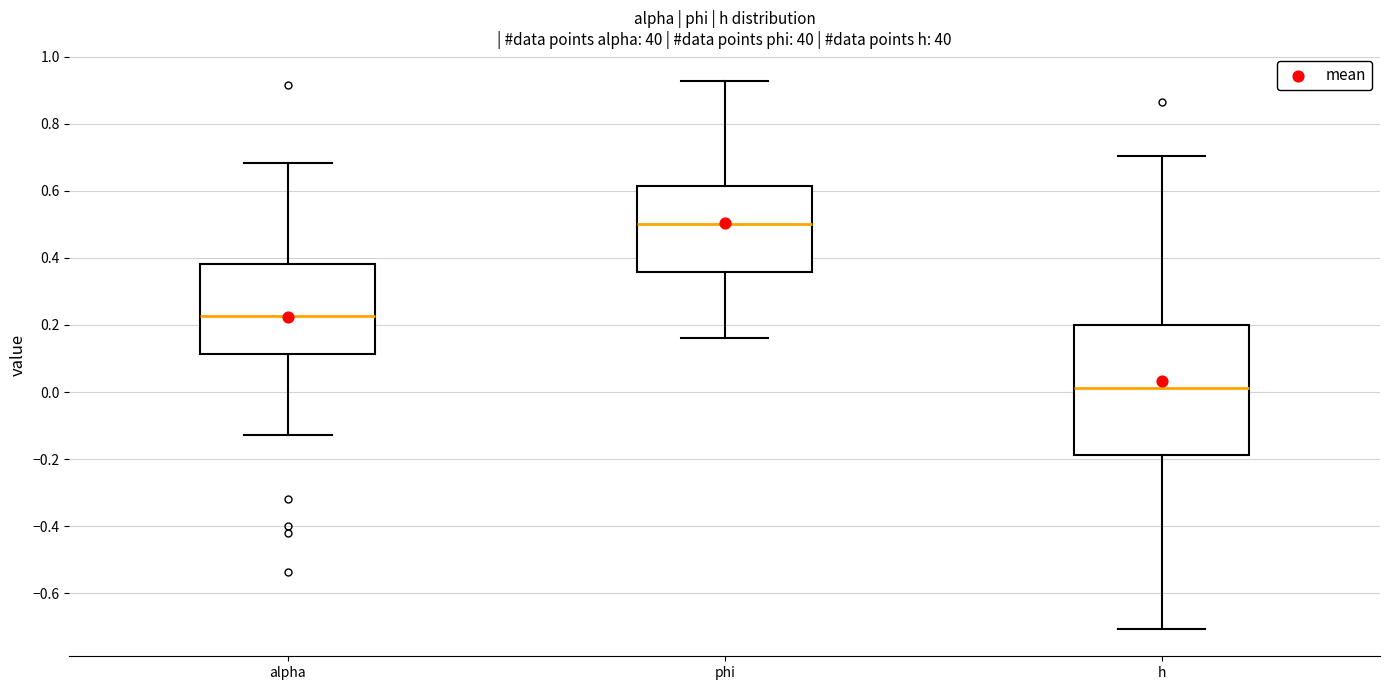

Which box is the tallest, from its lower edge to its upper edge?

h